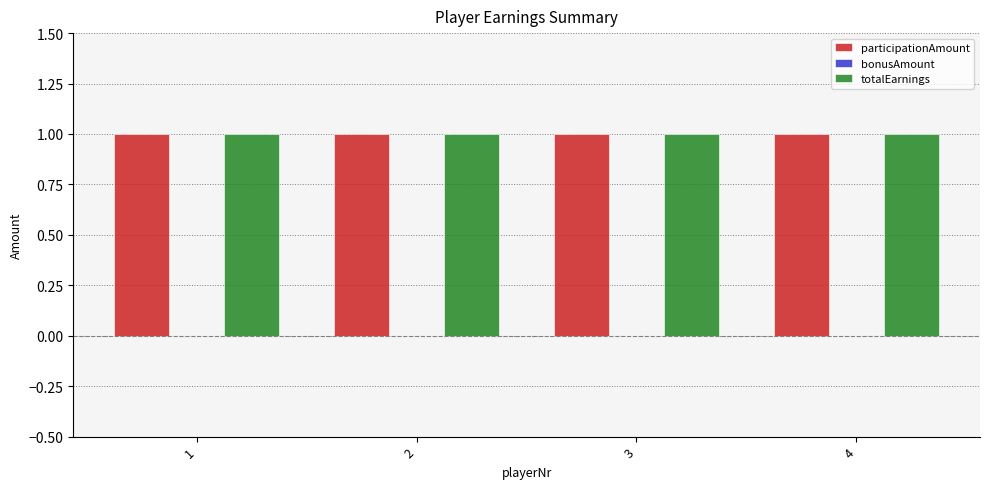

How many groups of bars are there?

4